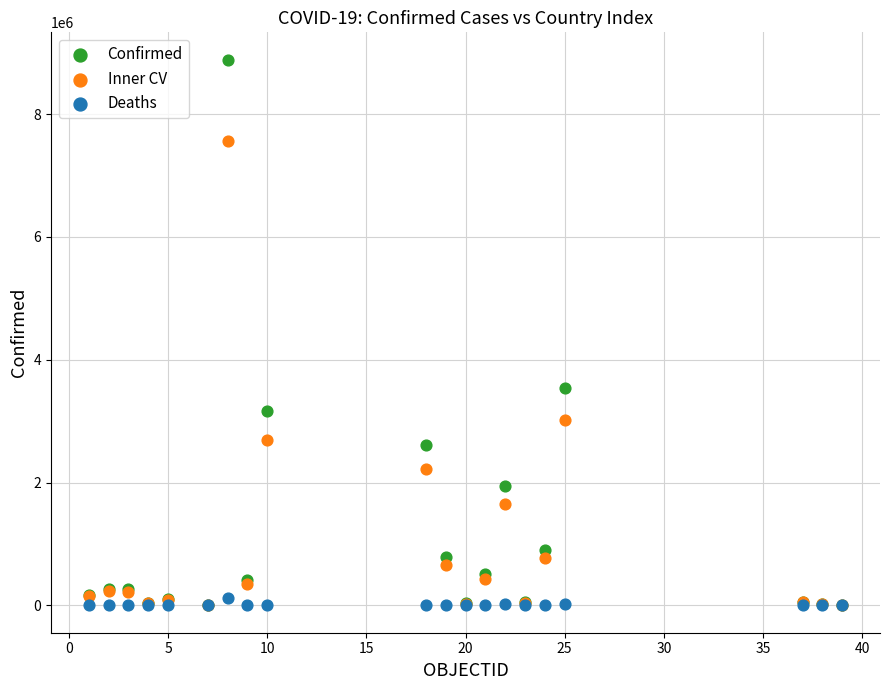

In the Inner CV series, what Y value is closest to 3780549?

3012428.9